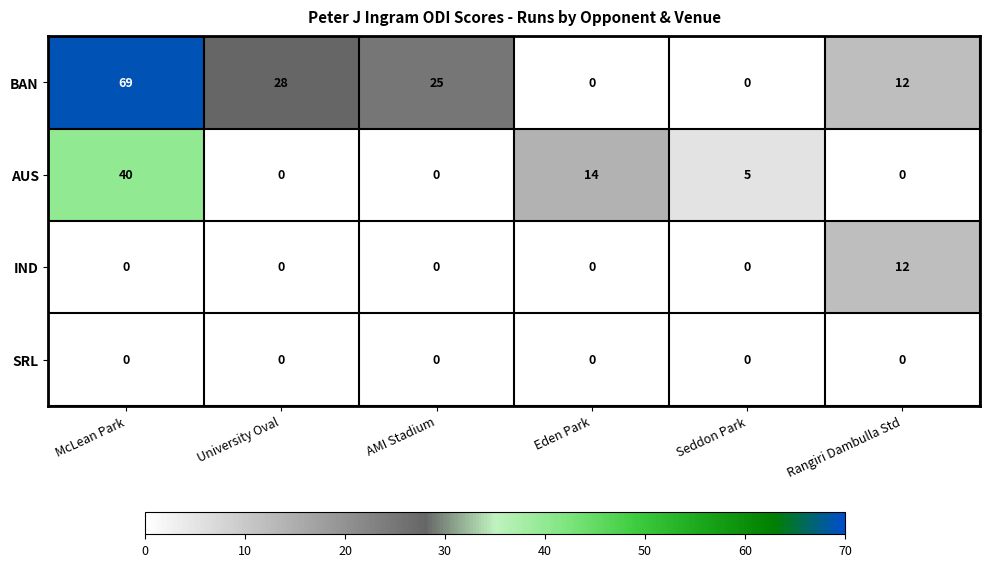

Reading right to left, transcribe all the data shown in this chart.

BAN: Rangiri Dambulla Std=12	Seddon Park=0	Eden Park=0	AMI Stadium=25	University Oval=28	McLean Park=69
AUS: Rangiri Dambulla Std=0	Seddon Park=5	Eden Park=14	AMI Stadium=0	University Oval=0	McLean Park=40
IND: Rangiri Dambulla Std=12	Seddon Park=0	Eden Park=0	AMI Stadium=0	University Oval=0	McLean Park=0
SRL: Rangiri Dambulla Std=0	Seddon Park=0	Eden Park=0	AMI Stadium=0	University Oval=0	McLean Park=0